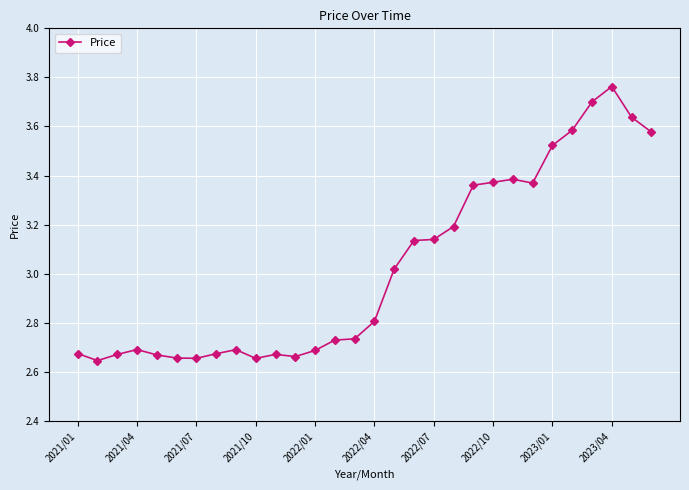

What is the sum of all values?

90.7